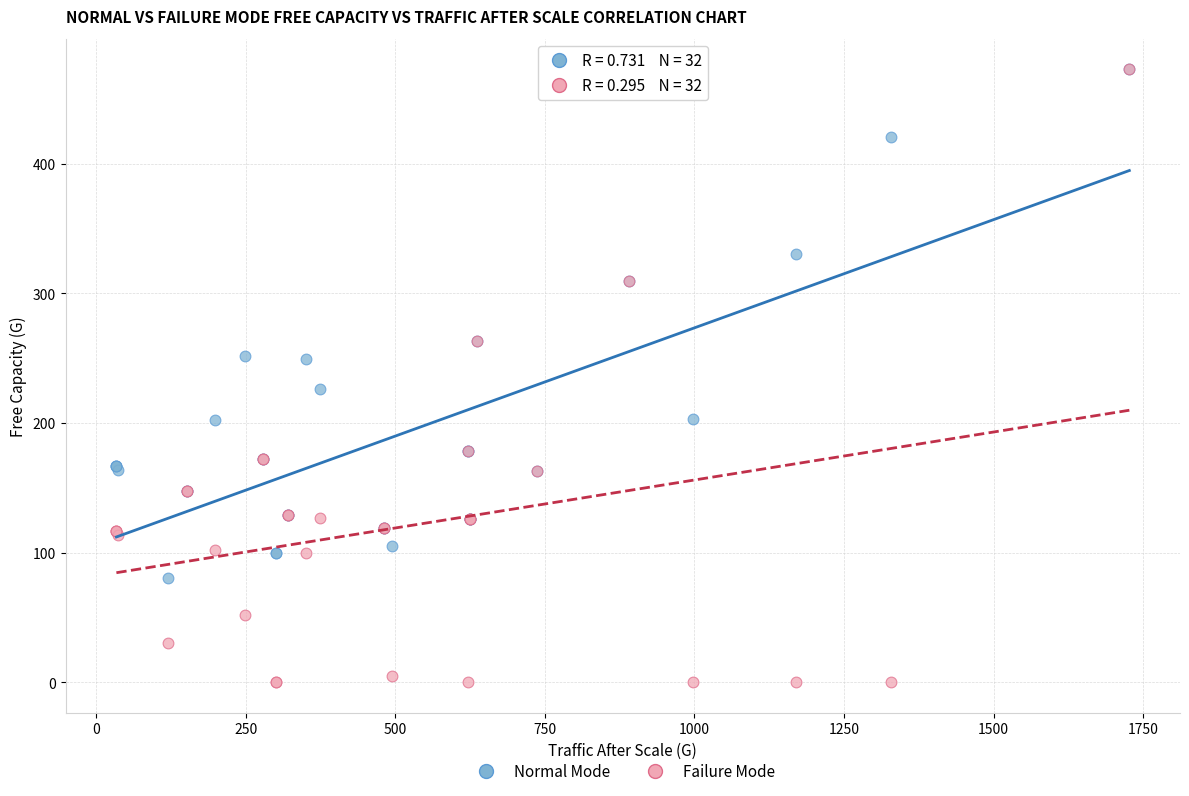

What are all the series names shown in the legend?

Normal Mode, Failure Mode